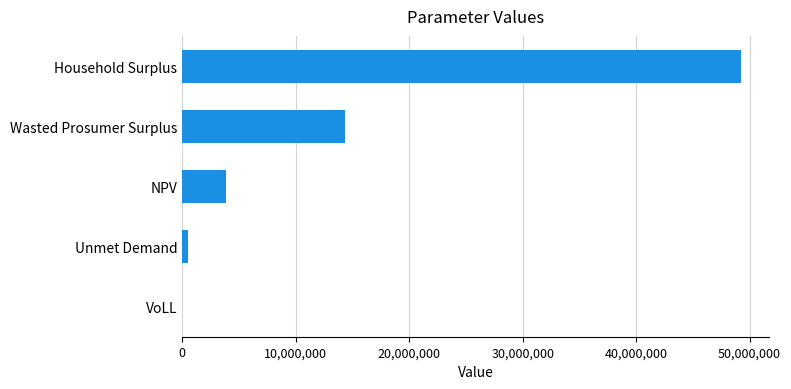

Where is the data nearest to the value 24613215?

Wasted Prosumer Surplus